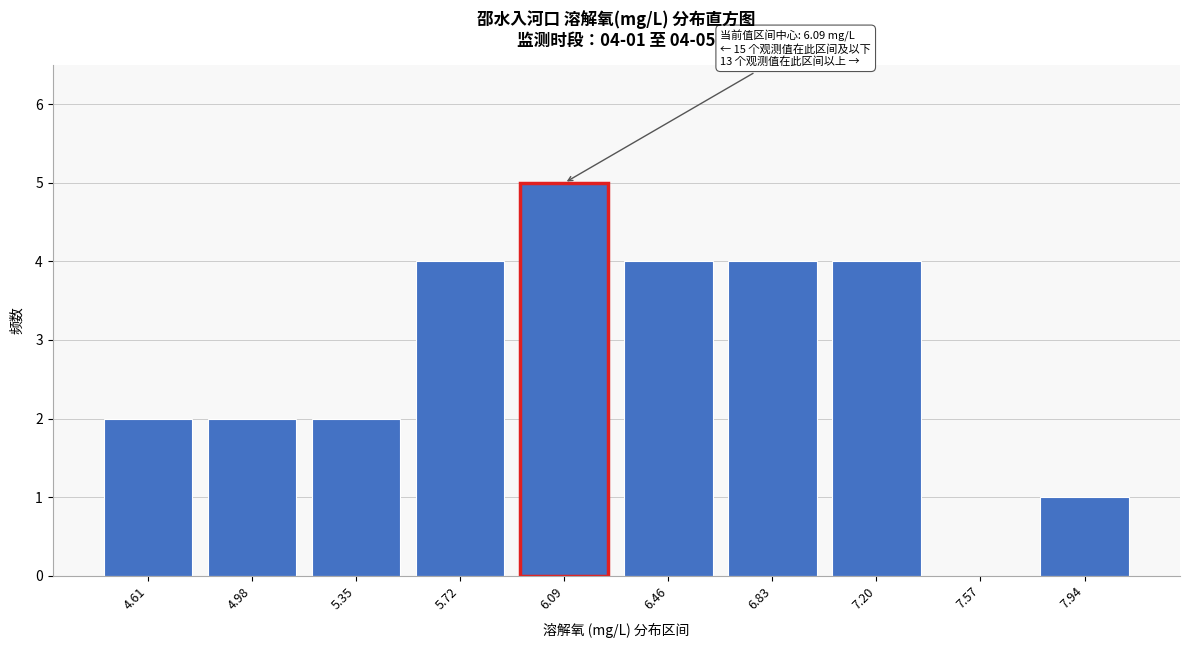

Reading left to right, list all the values displayed in this chart.

4.61=2	4.98=2	5.35=2	5.72=4	6.09=5	6.46=4	6.83=4	7.20=4	7.57=0	7.94=1